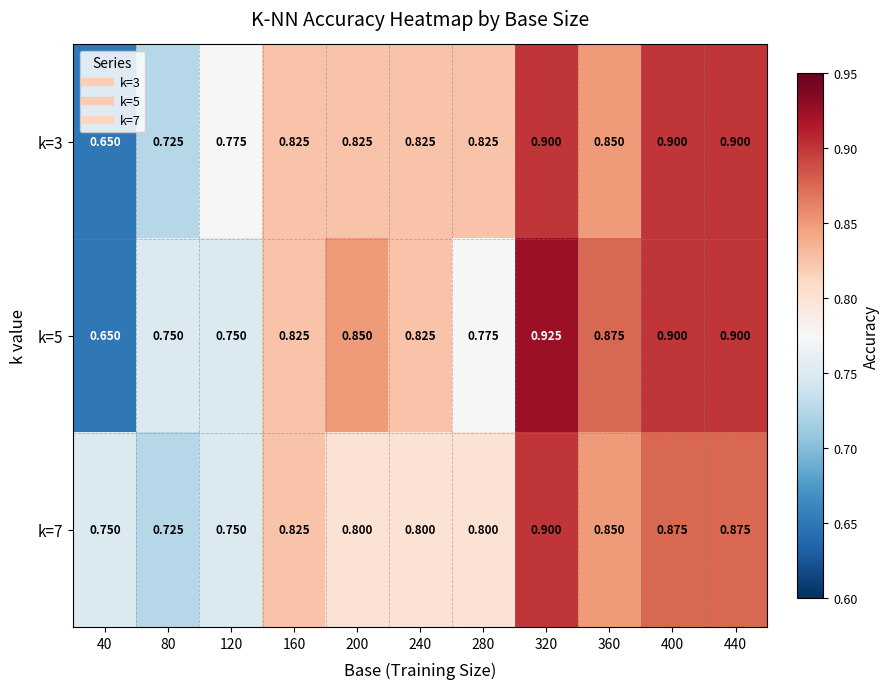

Count the number of categories in the chart.

11